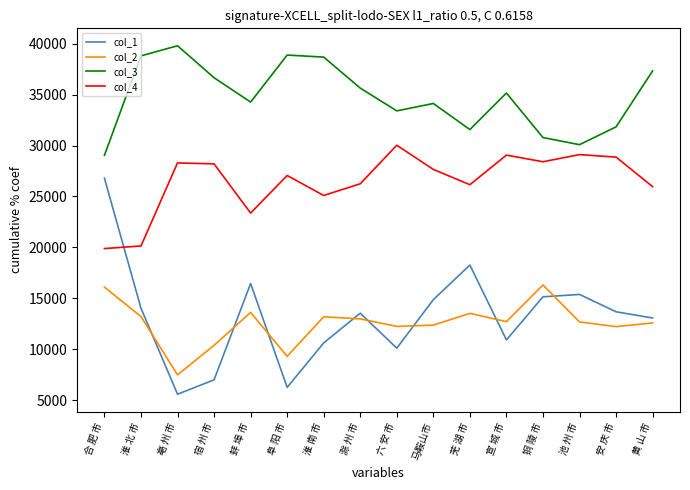

How many lines are shown in the chart?

4